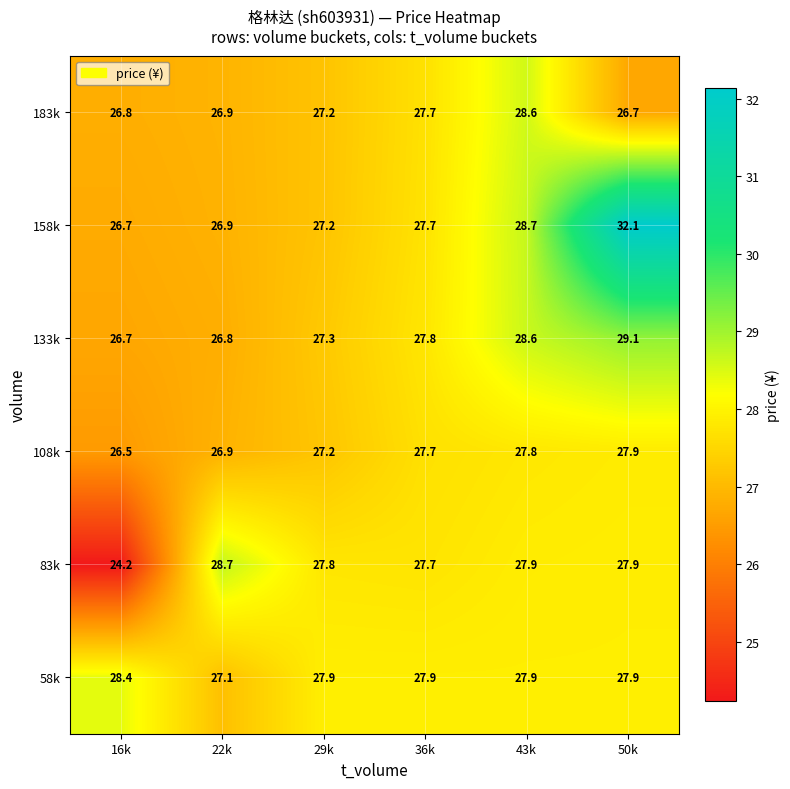

Is it true that 133k equals 37.4 at 22k?

False